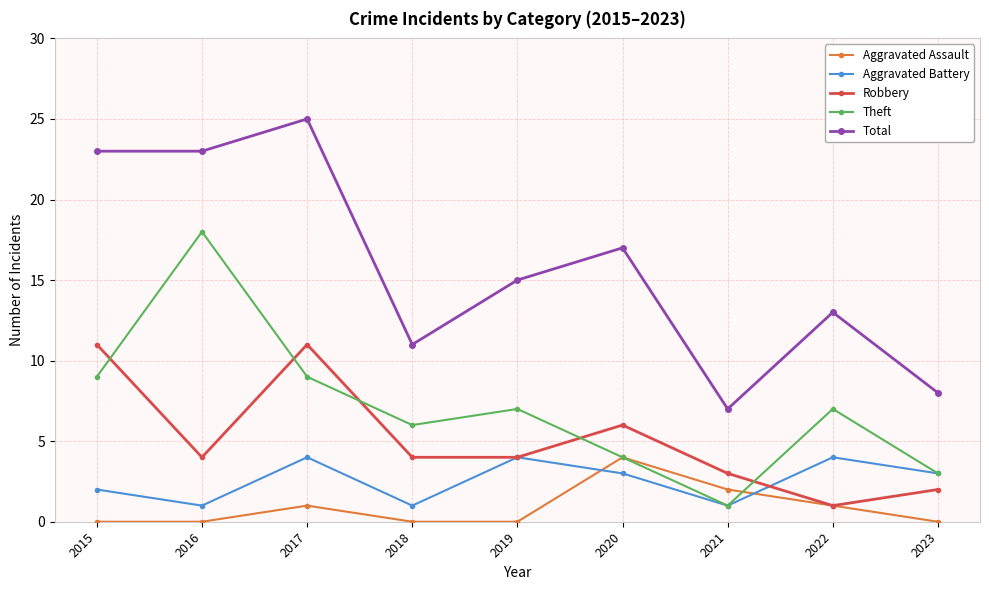

The value of Theft at 2017 is 9. True or false?

True